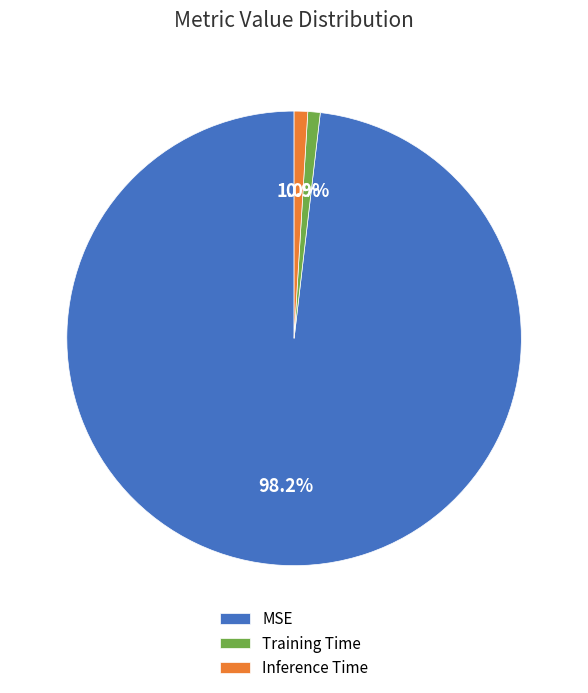

Does MSE represent more than half of the total?

Yes